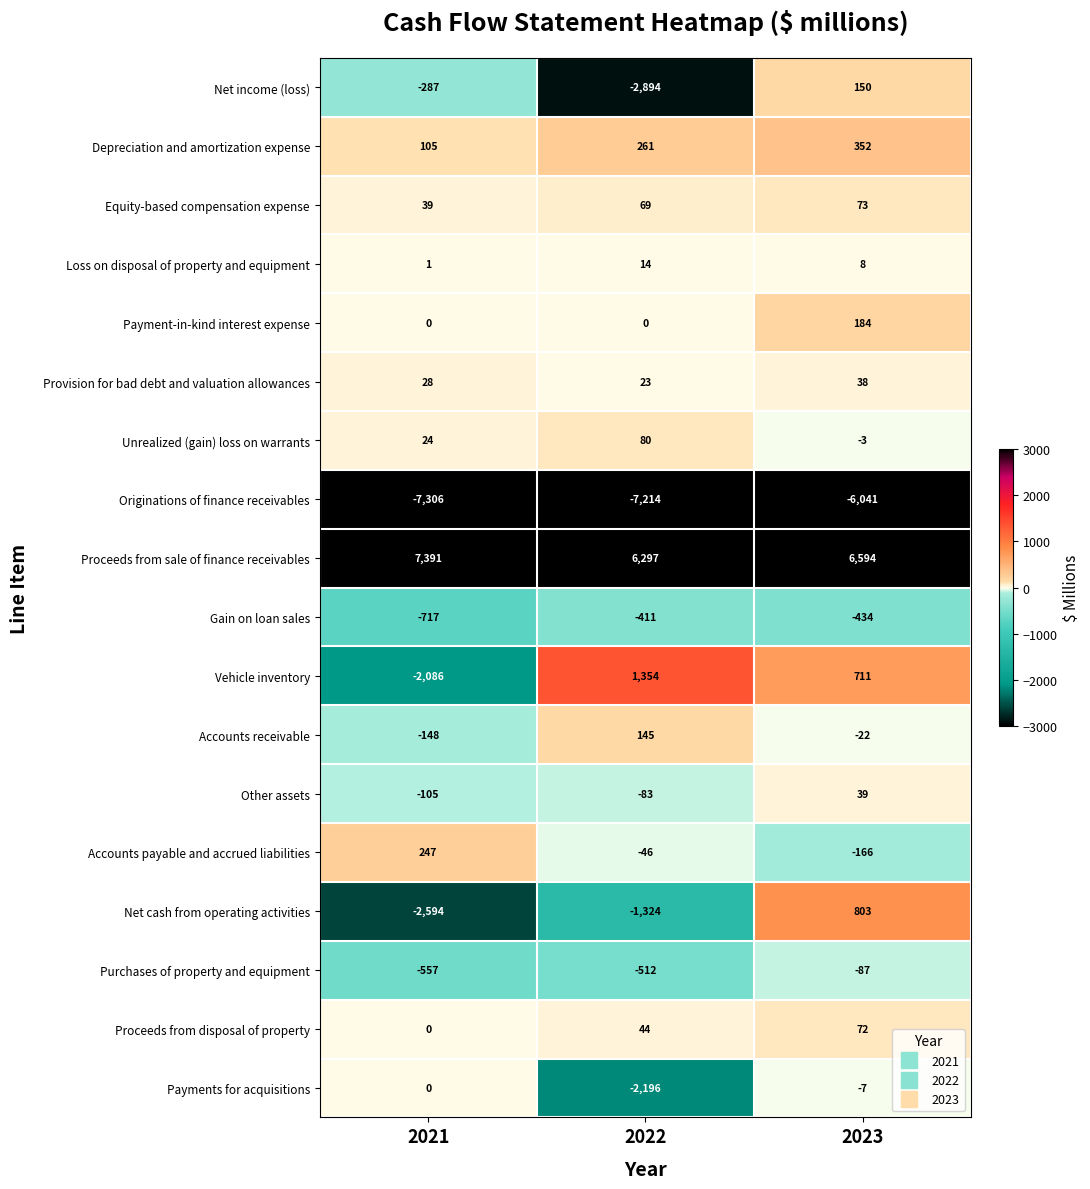

What is the sum of the Net income (loss) values at 2021 and 2023?

-137